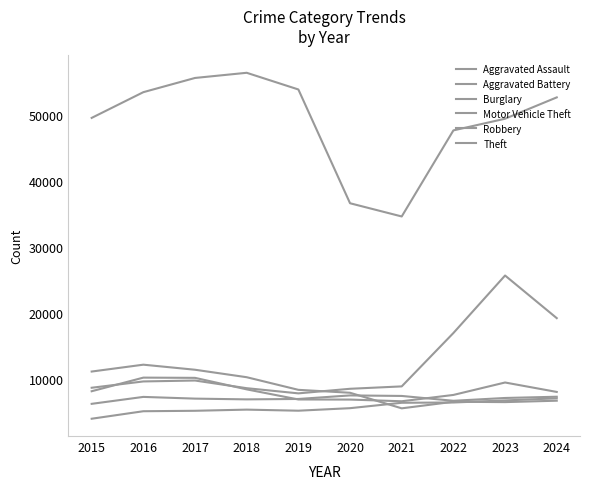

How many lines are shown in the chart?

6